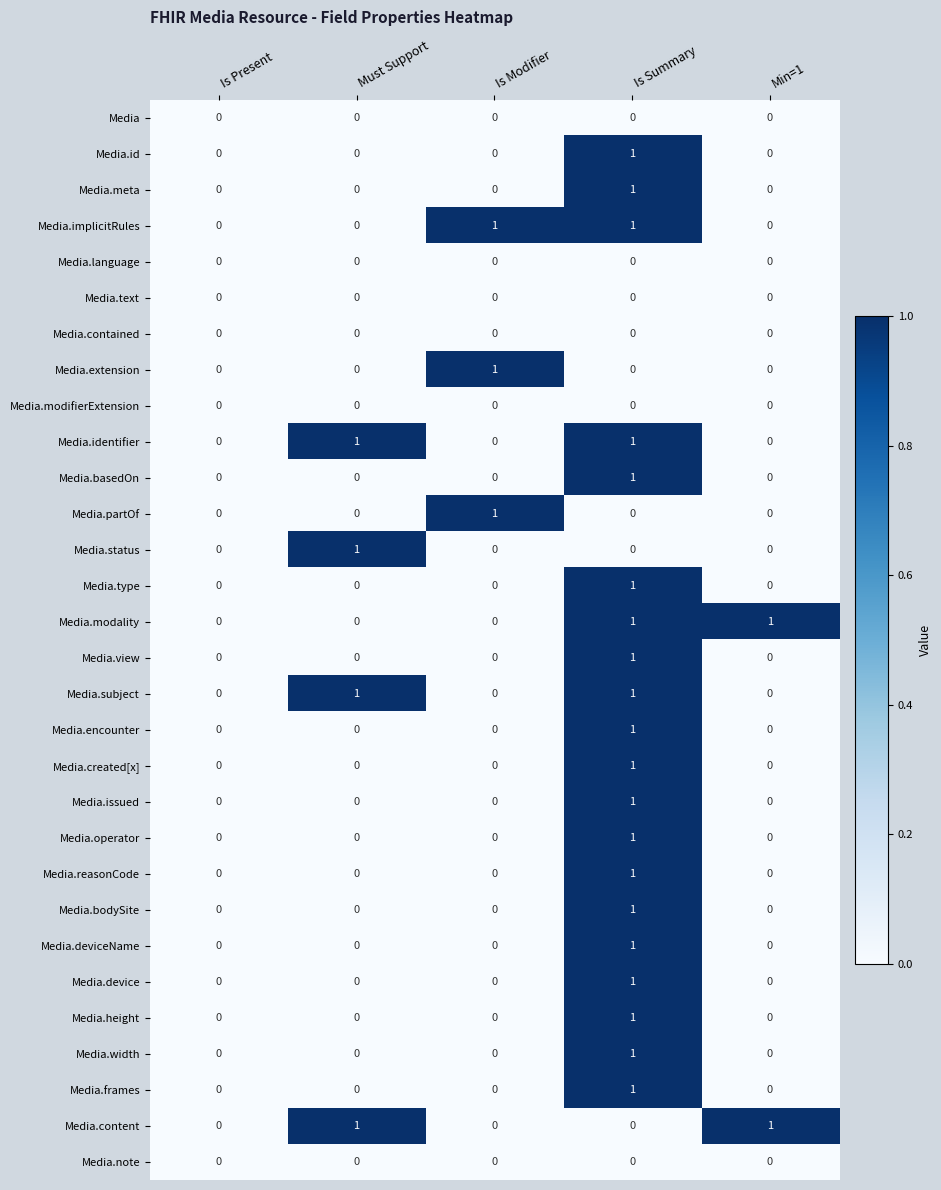

Is it true that Media.subject equals 1 at Must Support?

True